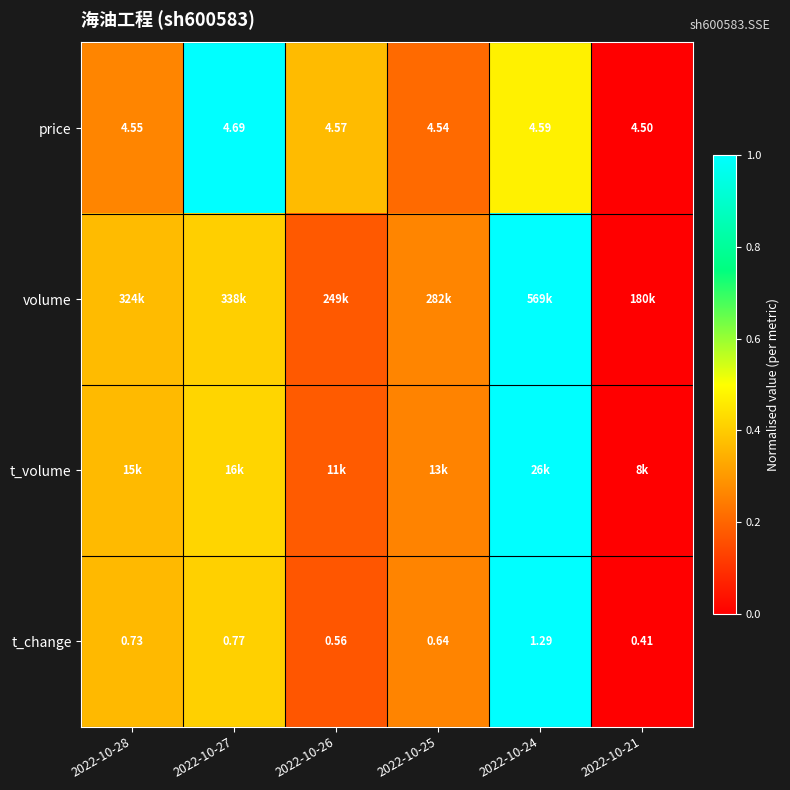

Count the number of categories in the chart.

6